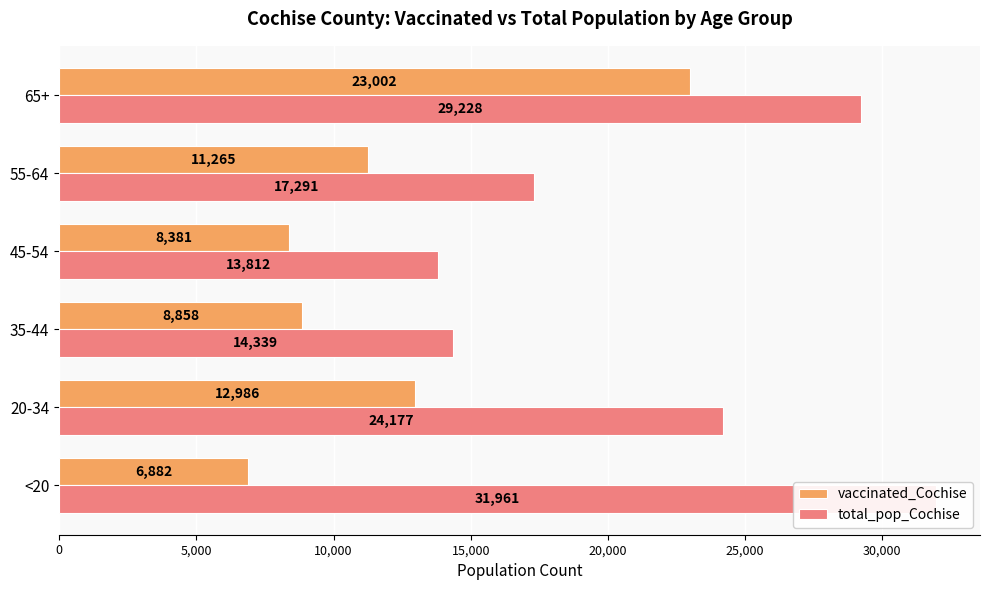

True or false: vaccinated_Cochise has a value of 5259 at 35-44.

False